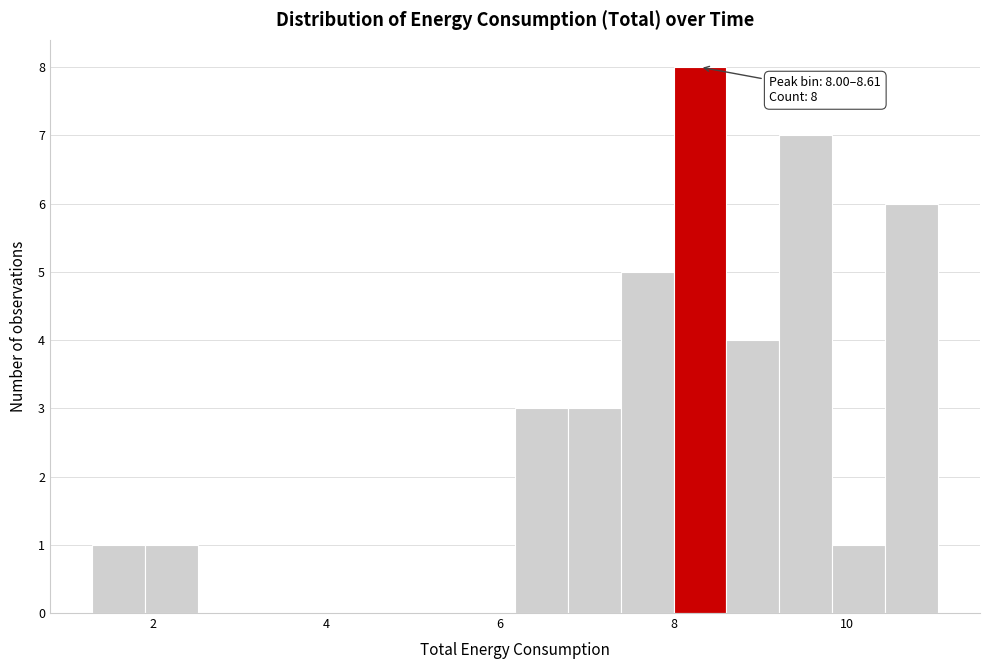

Around what value on the x-axis is the tallest bar? Give the approximate position of its centre, as read against the axis.

8.4